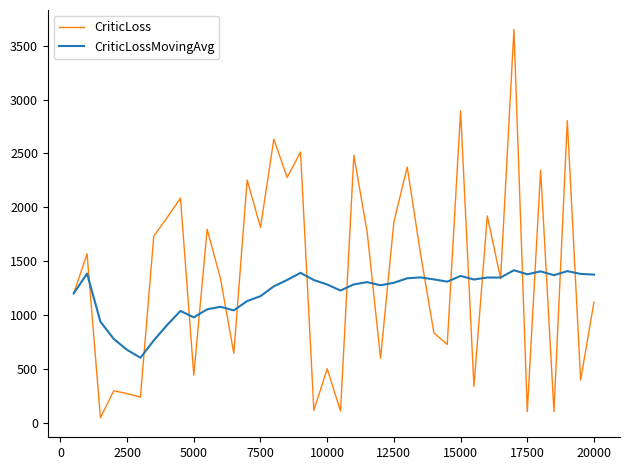

Does the chart have visible grid lines?

No